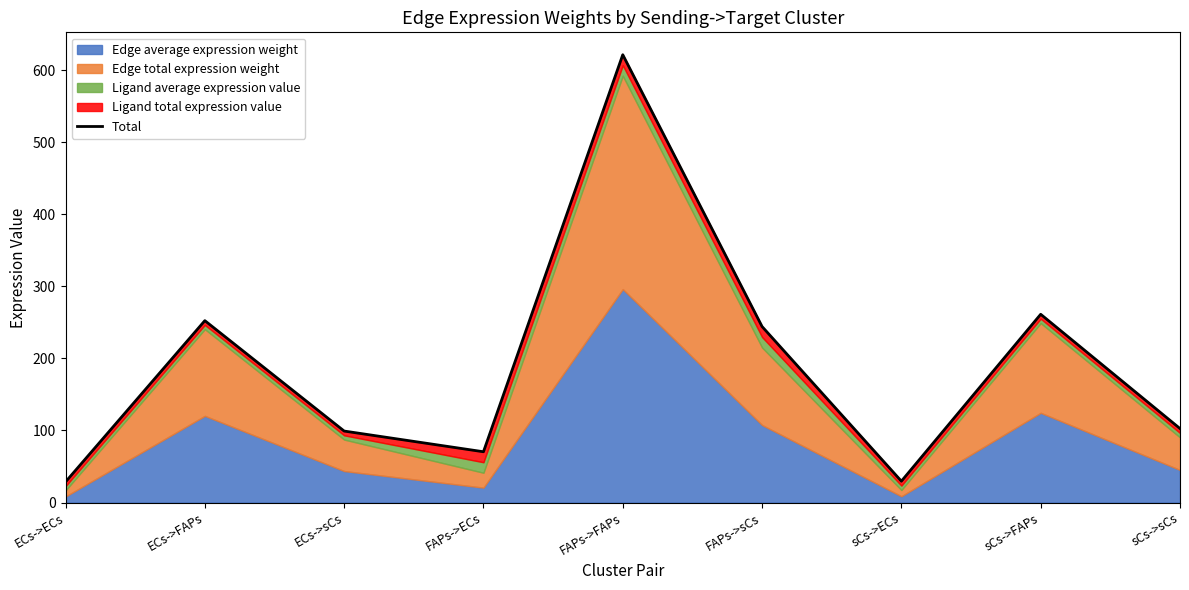

Between sCs->sCs and ECs->sCs, which is larger?

sCs->sCs